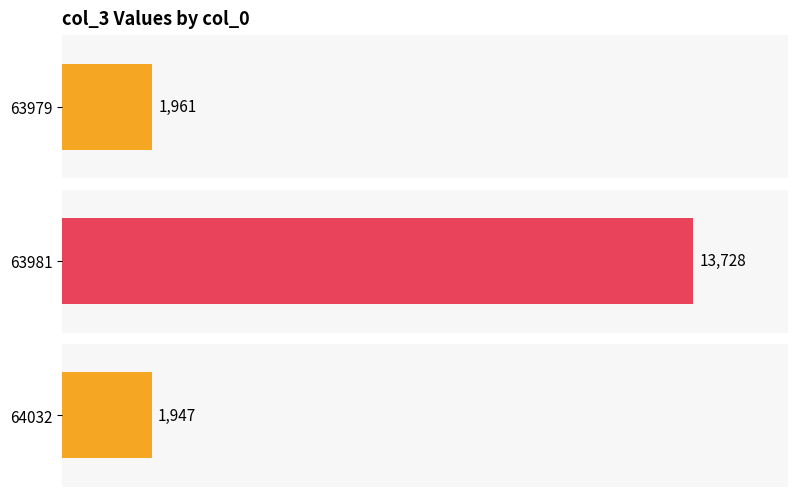

What is the difference between the maximum and minimum values?

11781